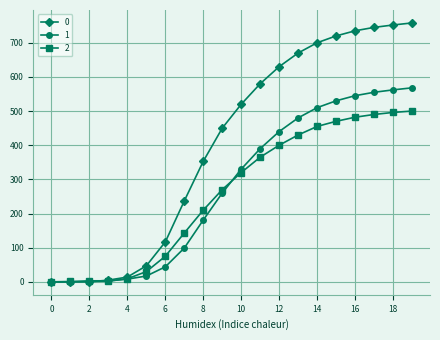

What are all the series names shown in the legend?

0, 1, 2